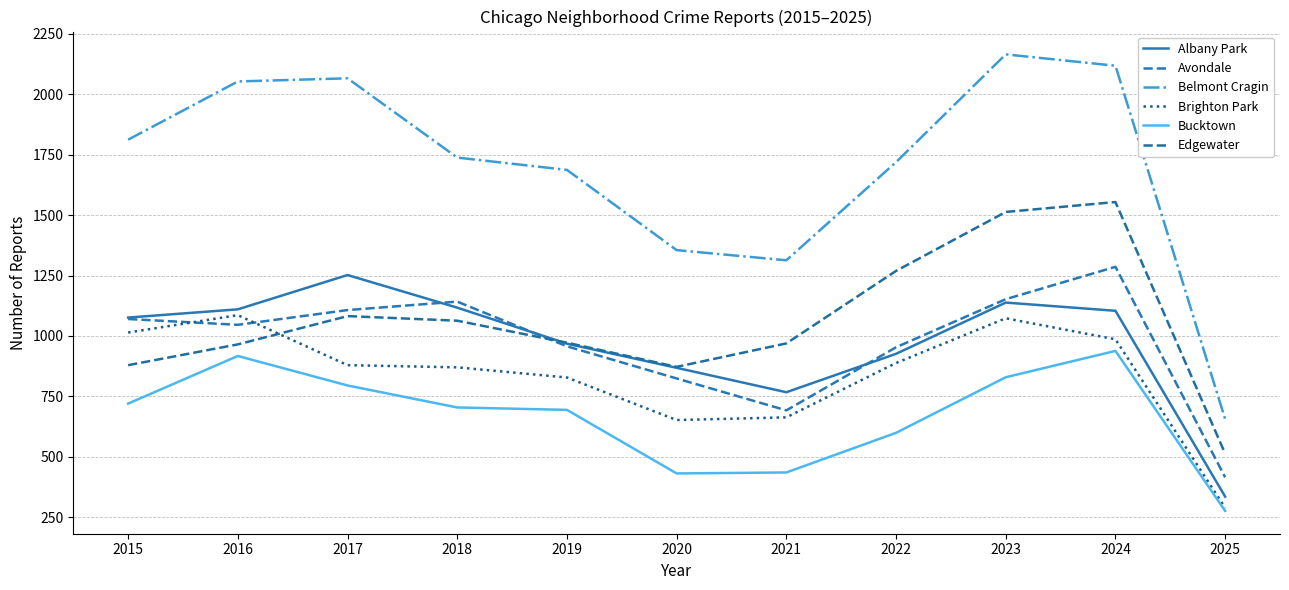

At how many categories does at least one series exceed 1693?

7